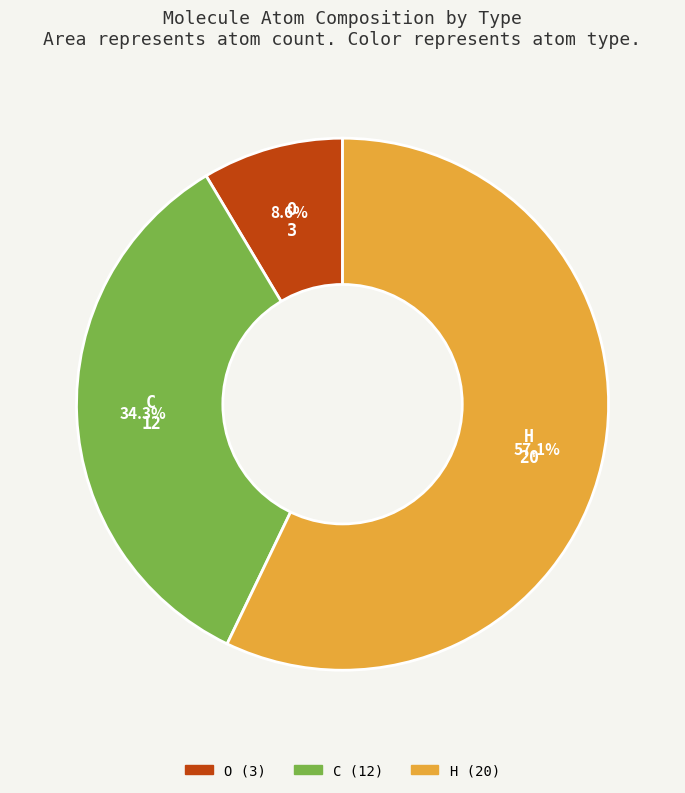

Which category has the smallest portion of the pie?

O